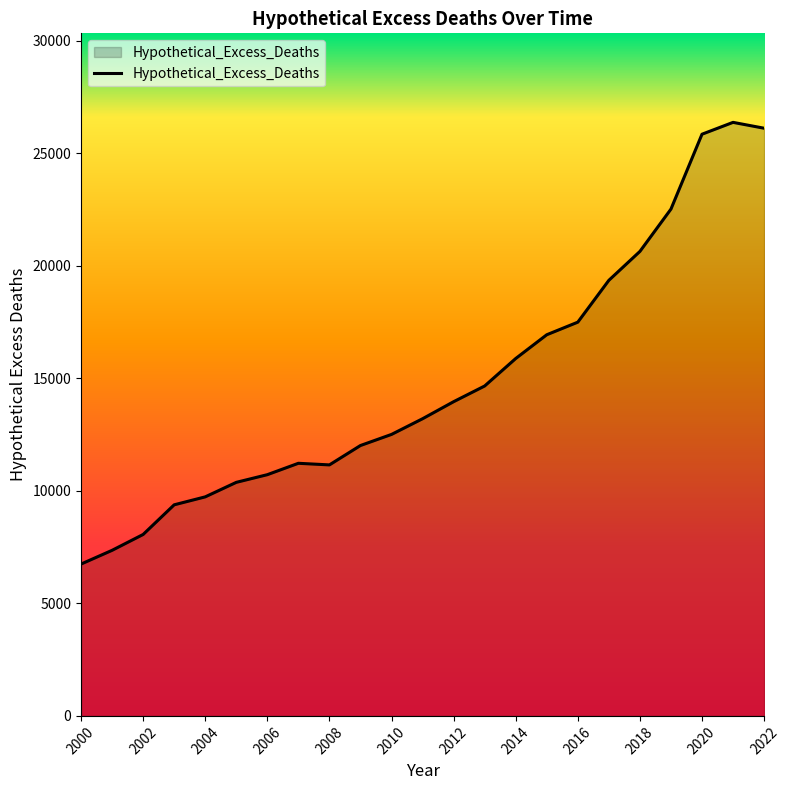

What is the greatest value displayed?

26373.0